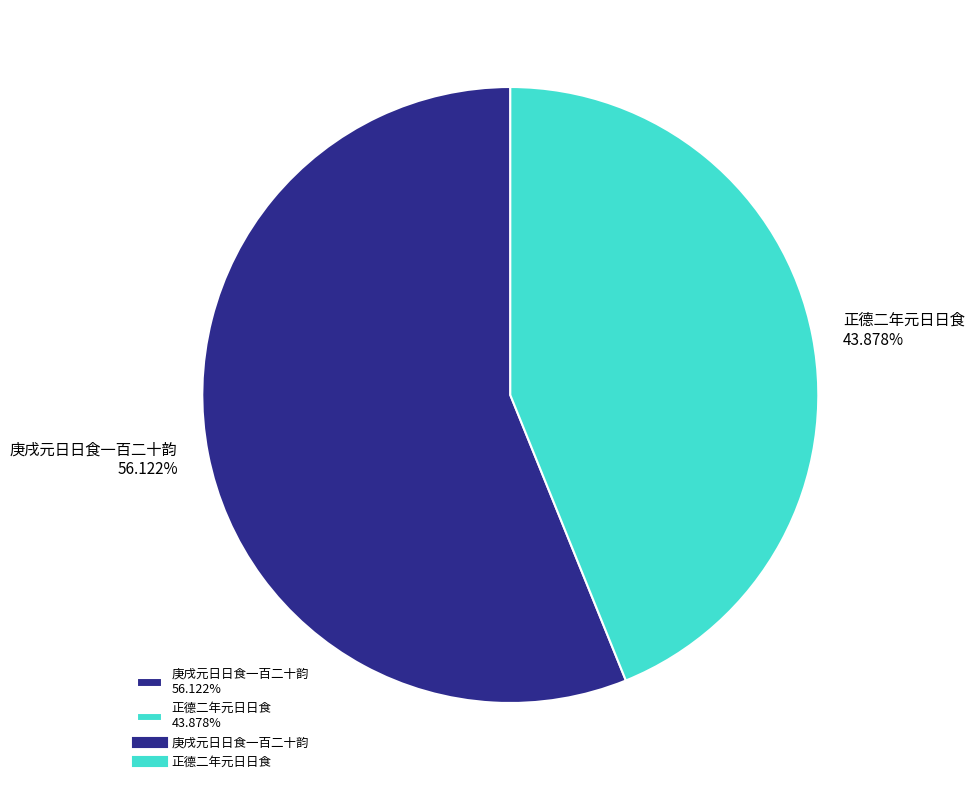

Does 庚戌元日日食一百二十韵 account for over 50% of the chart?

Yes